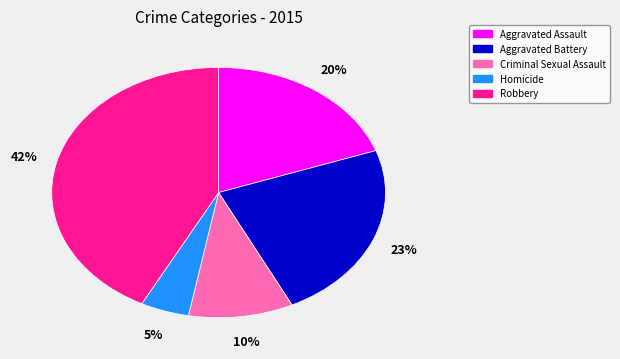

Combined, do Aggravated Assault and Robbery account for over 50%?

Yes